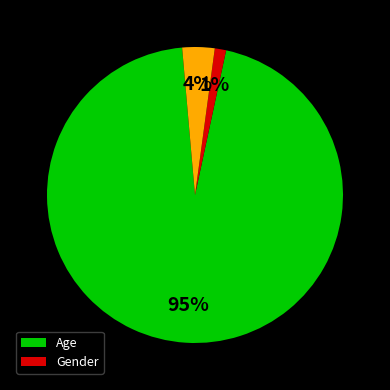

Is there any slice that represents more than half of the pie?

Yes